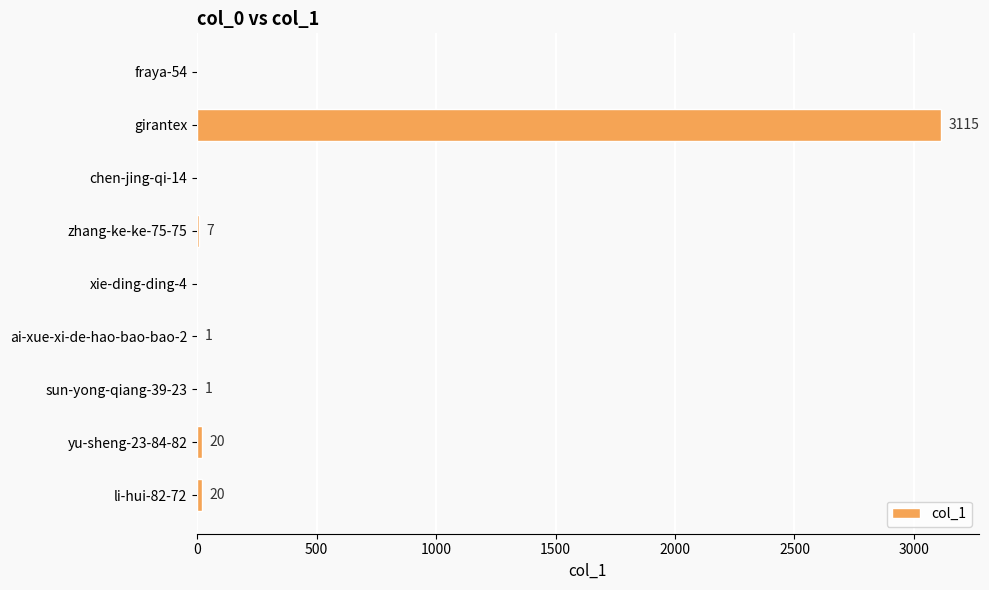

Between sun-yong-qiang-39-23 and girantex, which is larger?

girantex